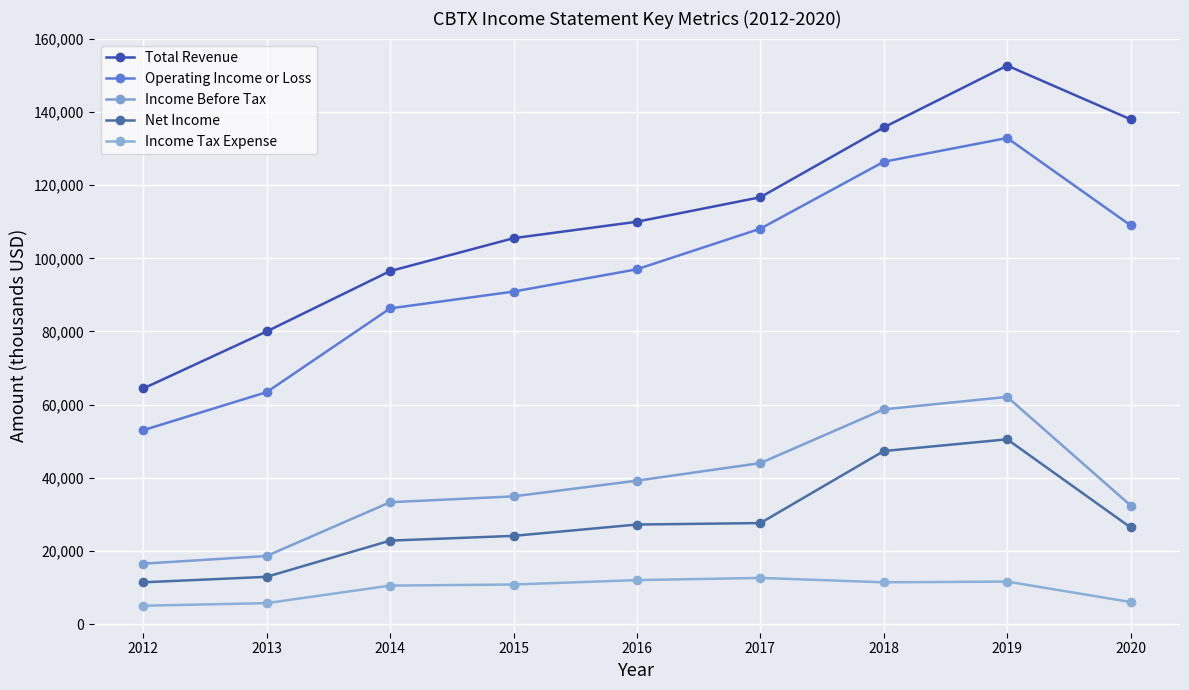

How many categories are shown in the chart?

9